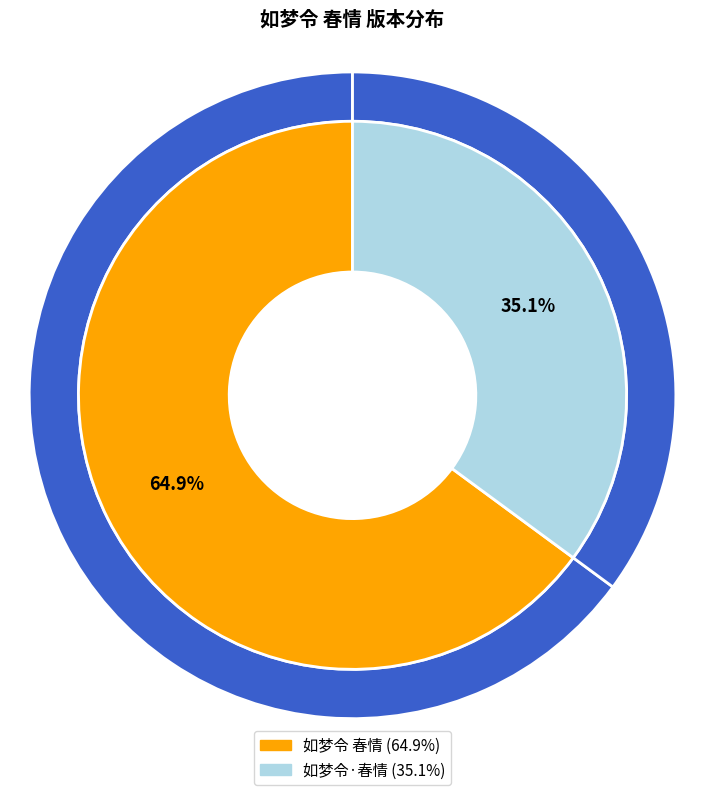

The 如梦令 春情 slice represents 65% of the pie. True or false?

True